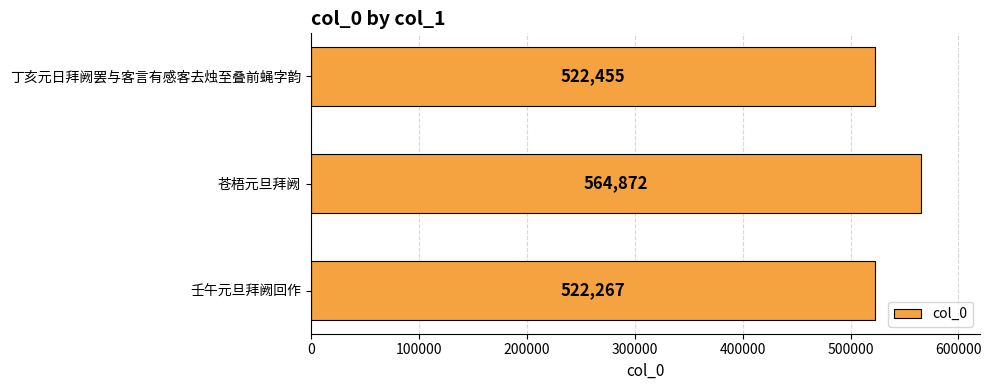

List the labels in order of value, smallest first.

壬午元旦拜阙回作, 丁亥元日拜阙罢与客言有感客去烛至叠前蝇字韵, 苍梧元旦拜阙